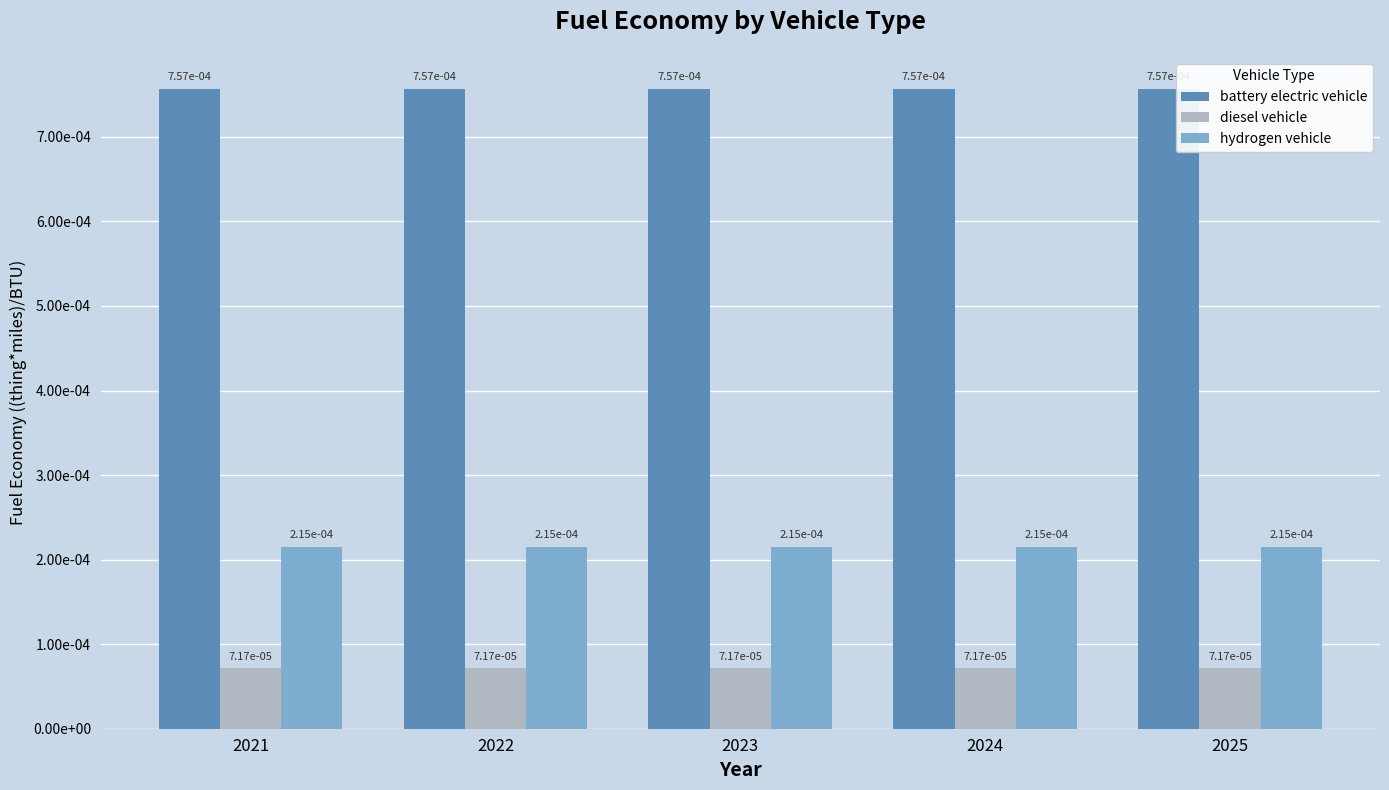

Does the chart contain any negative values?

No